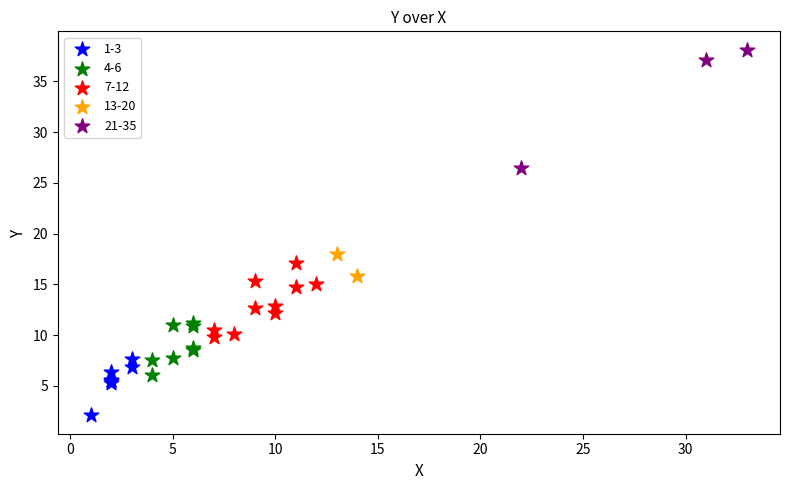

Which series reaches the maximum Y coordinate?

21-35